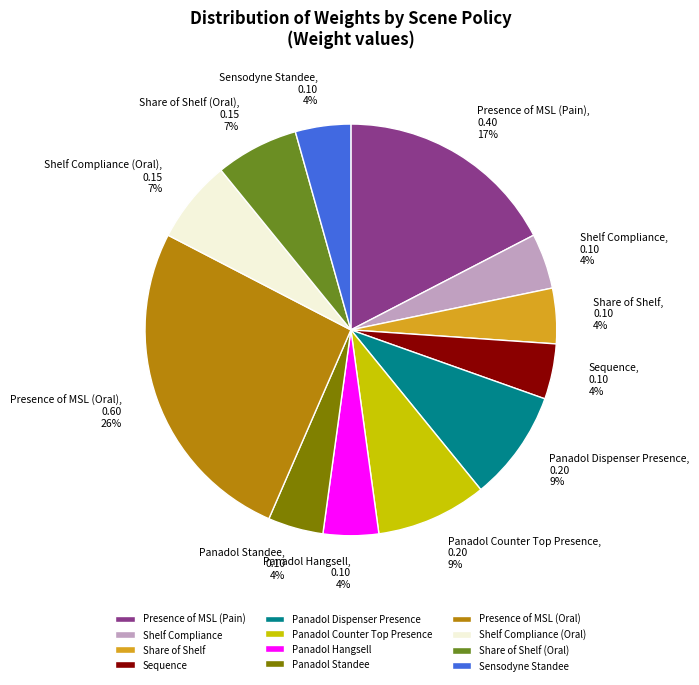

Is it true that Presence of MSL (Pain) is 17% of the pie?

True